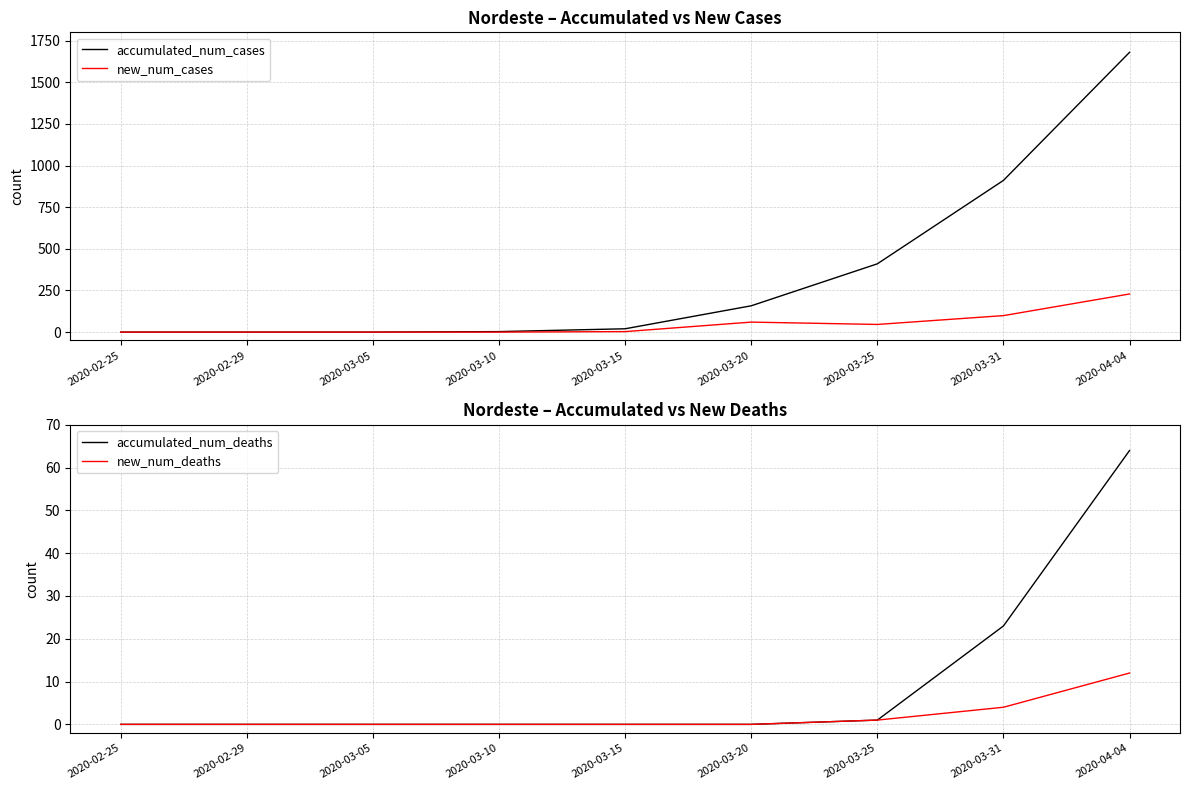

What position from the left is 2020-03-31?

8